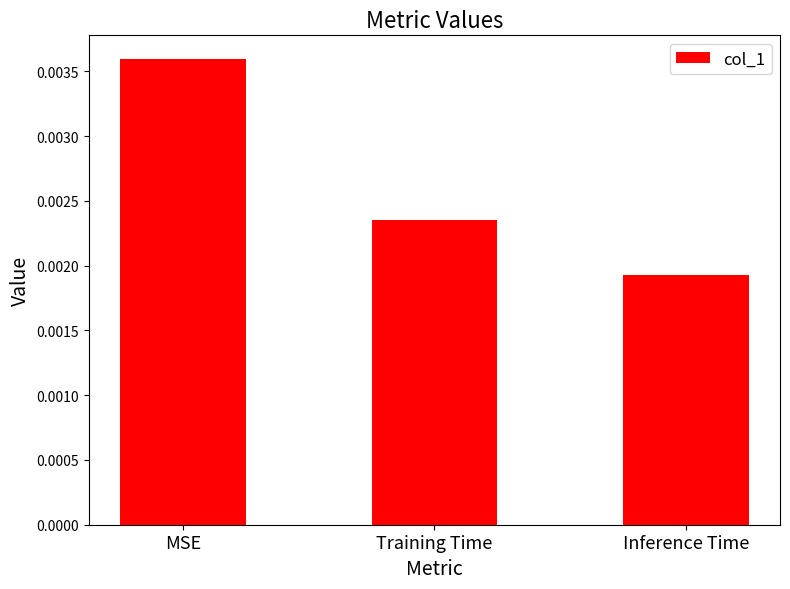

List the labels in order of value, smallest first.

Inference Time, Training Time, MSE